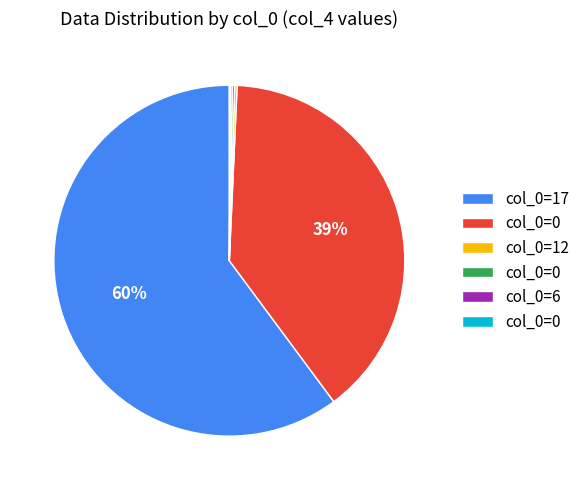

To the nearest percent, what is the average slice percentage?

17%